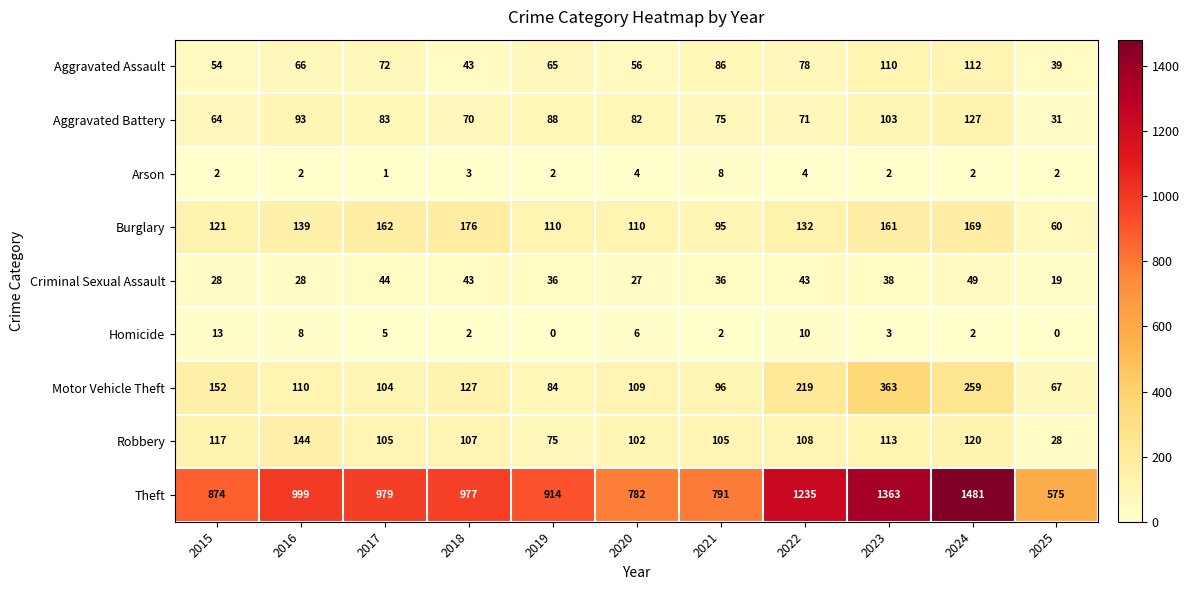

What is the difference between the highest and lowest values at 2015?

872